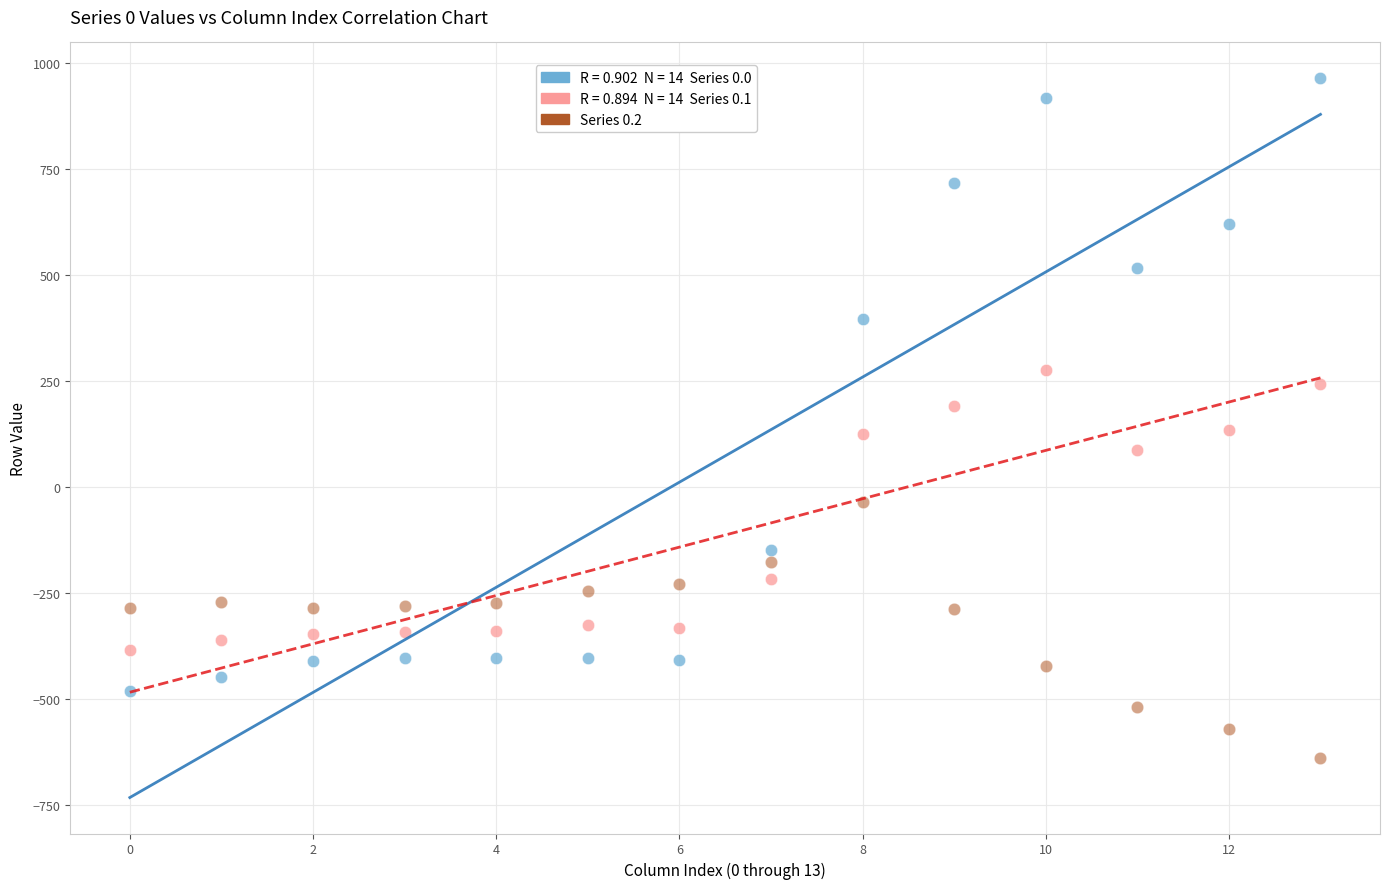

Across all data points, what is the range of Y values (max minus min)?

1603.1